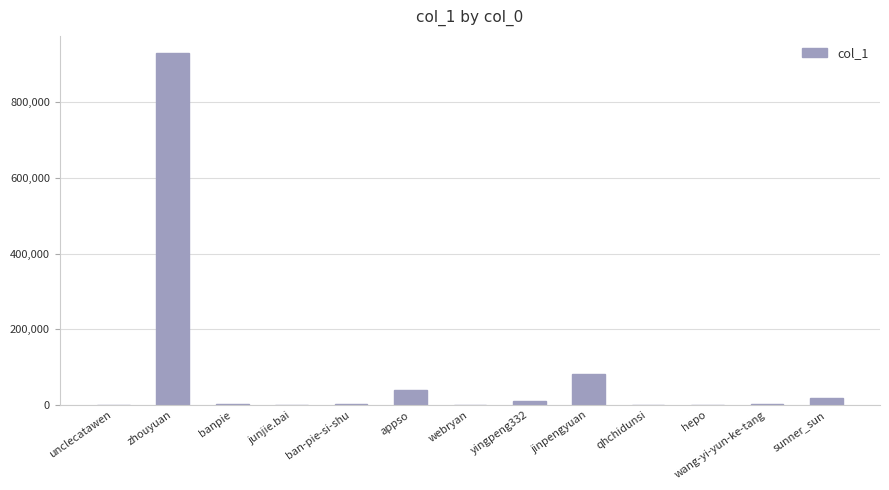

How many distinct data groups are displayed?

1